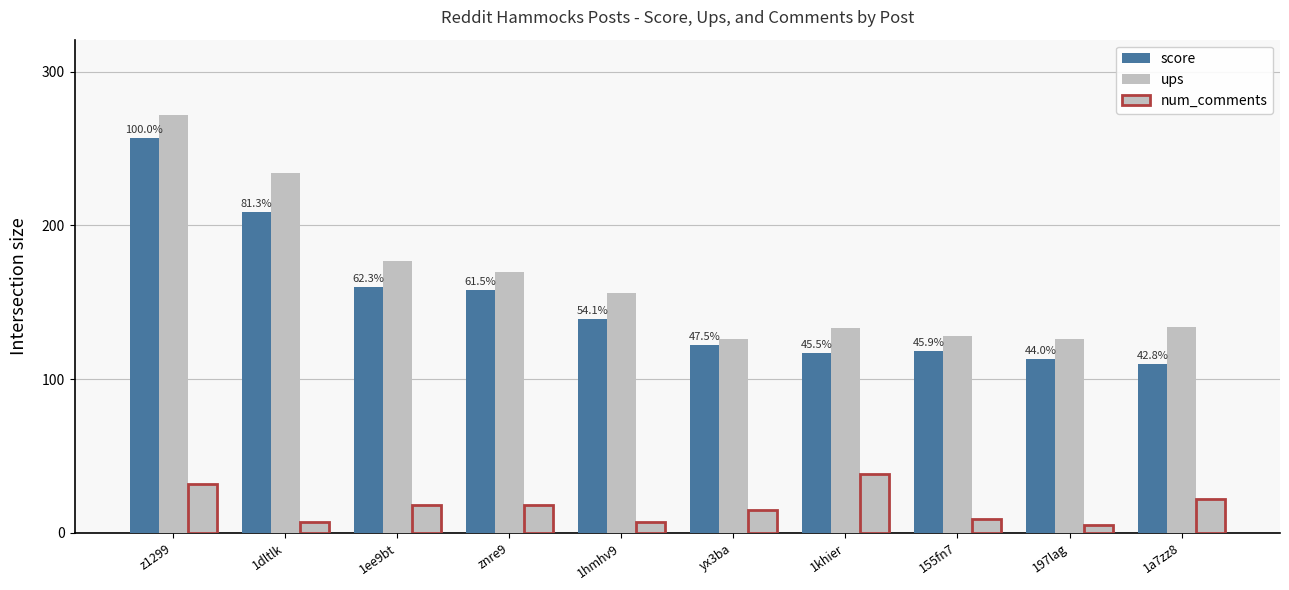

Between 1khier and 155fn7, which is larger?

155fn7